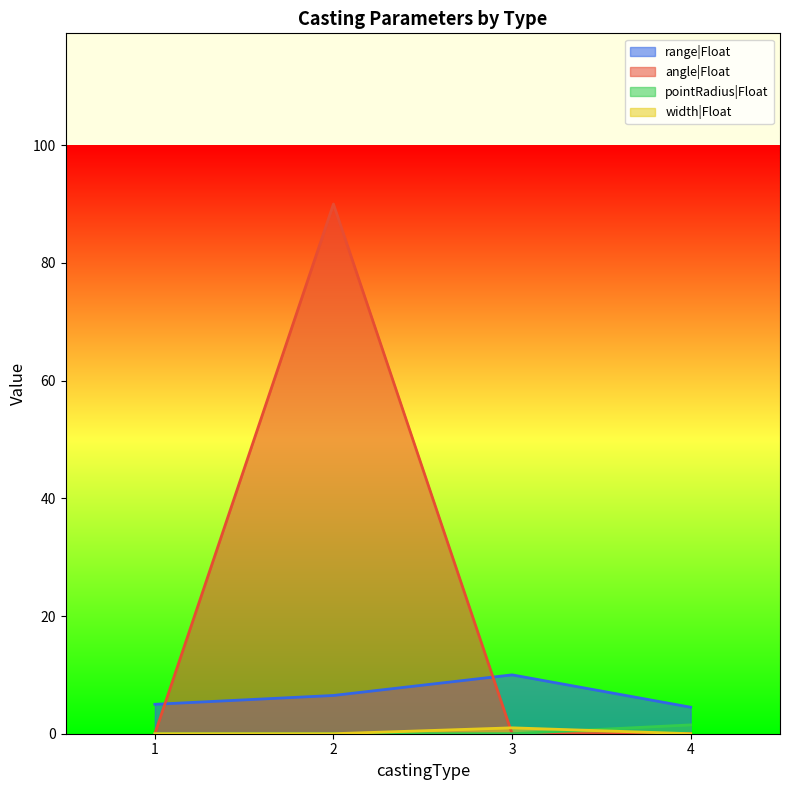

What is the greatest value displayed?

90.0